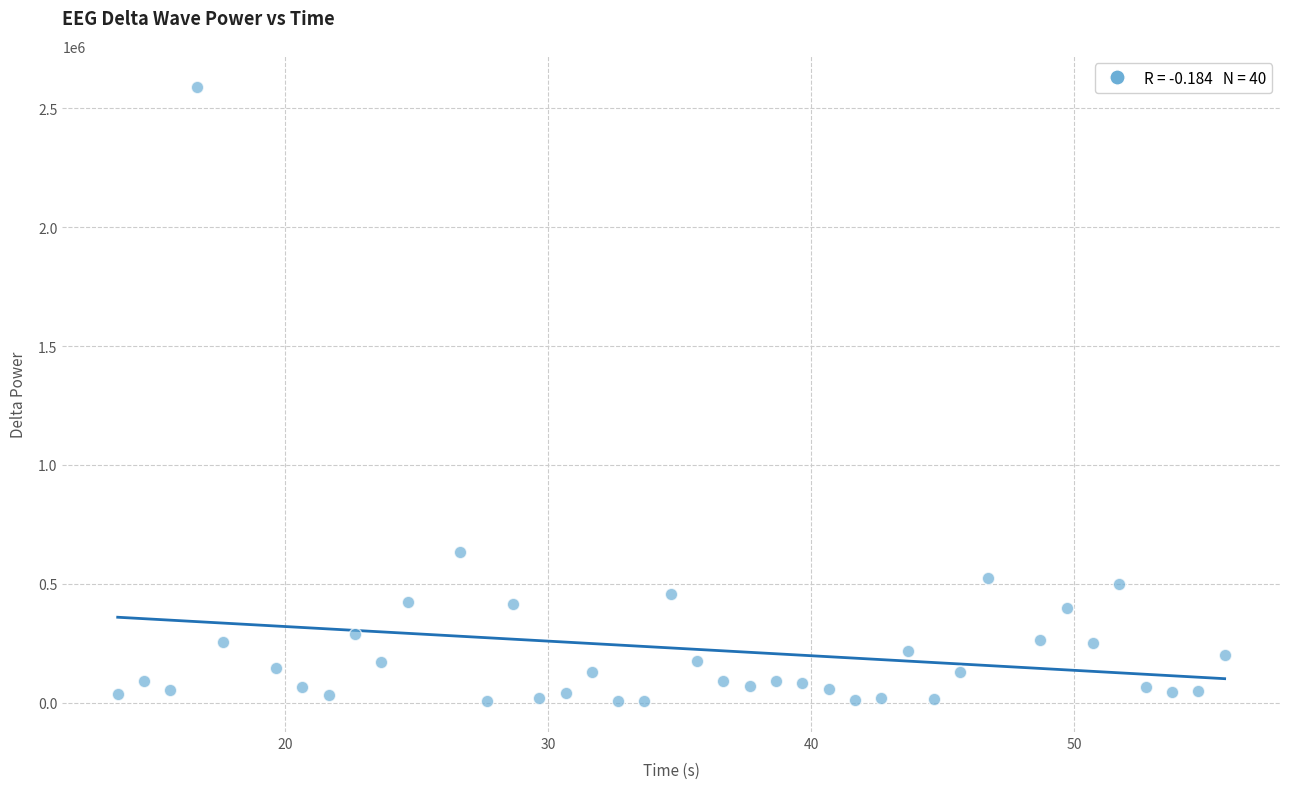

What is the range of Y values (max minus min)?

2585036